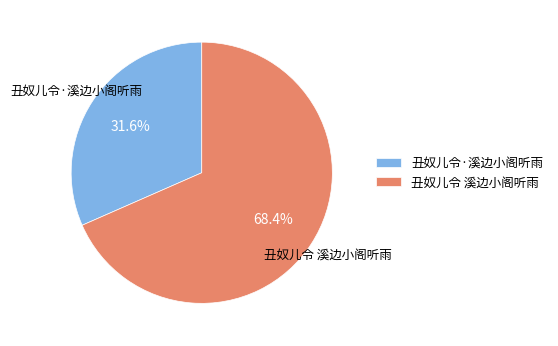

Does 丑奴儿令 溪边小阁听雨 represent more than half of the total?

Yes